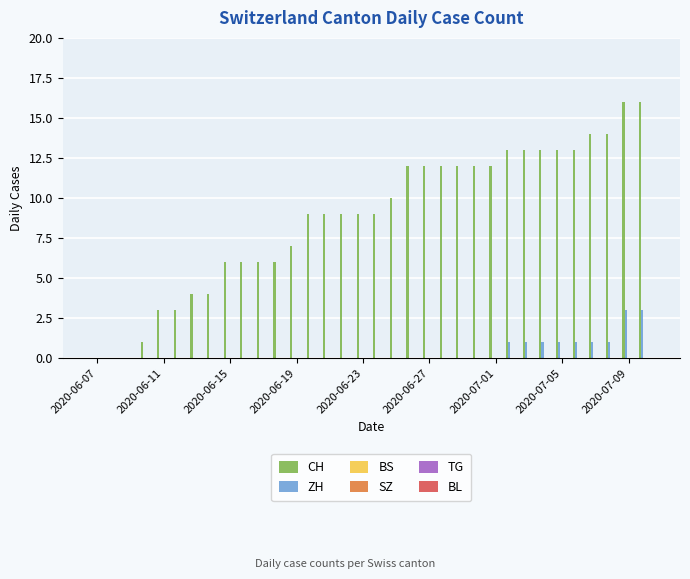

Which series has the largest total across all categories?

CH